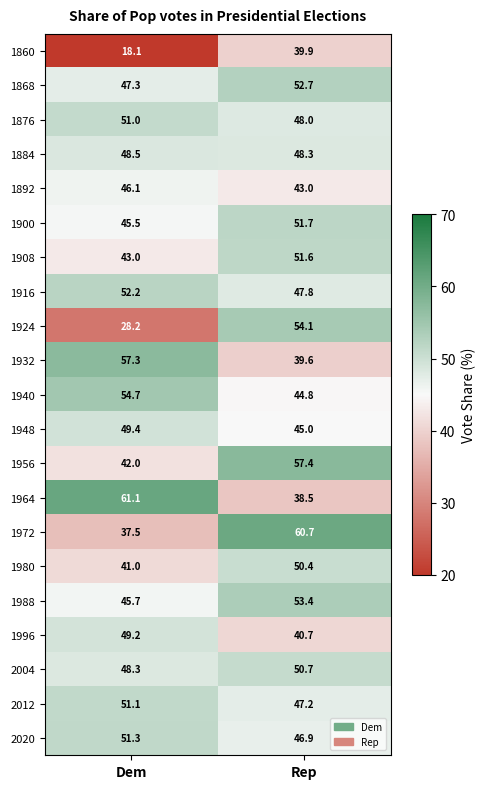

At Dem, list the series in order from largest to smallest.

1964, 1932, 1940, 1916, 2020, 2012, 1876, 1948, 1996, 1884, 2004, 1868, 1892, 1988, 1900, 1908, 1956, 1980, 1972, 1924, 1860